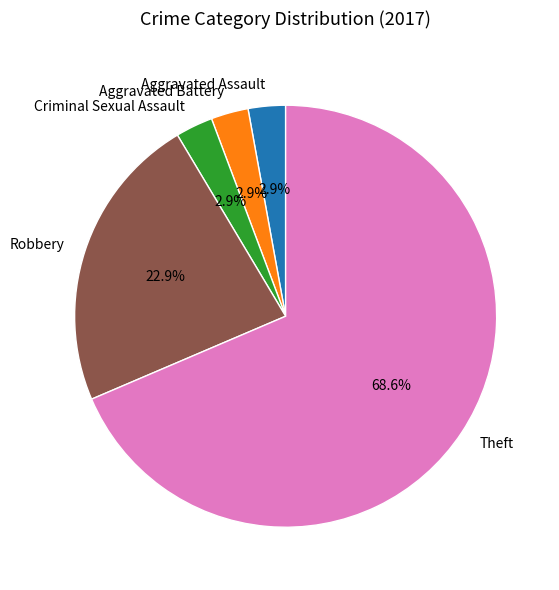

What is the largest slice in the pie chart?

Theft